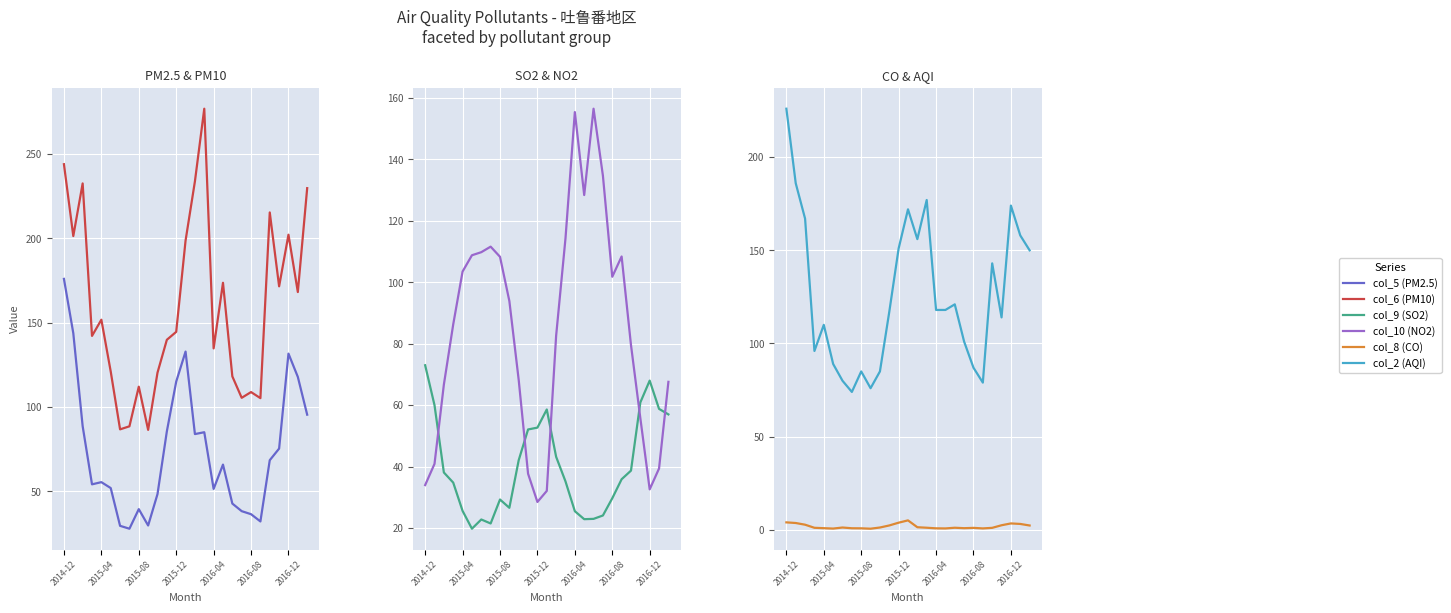

At how many categories does at least one series exceed 77?

27